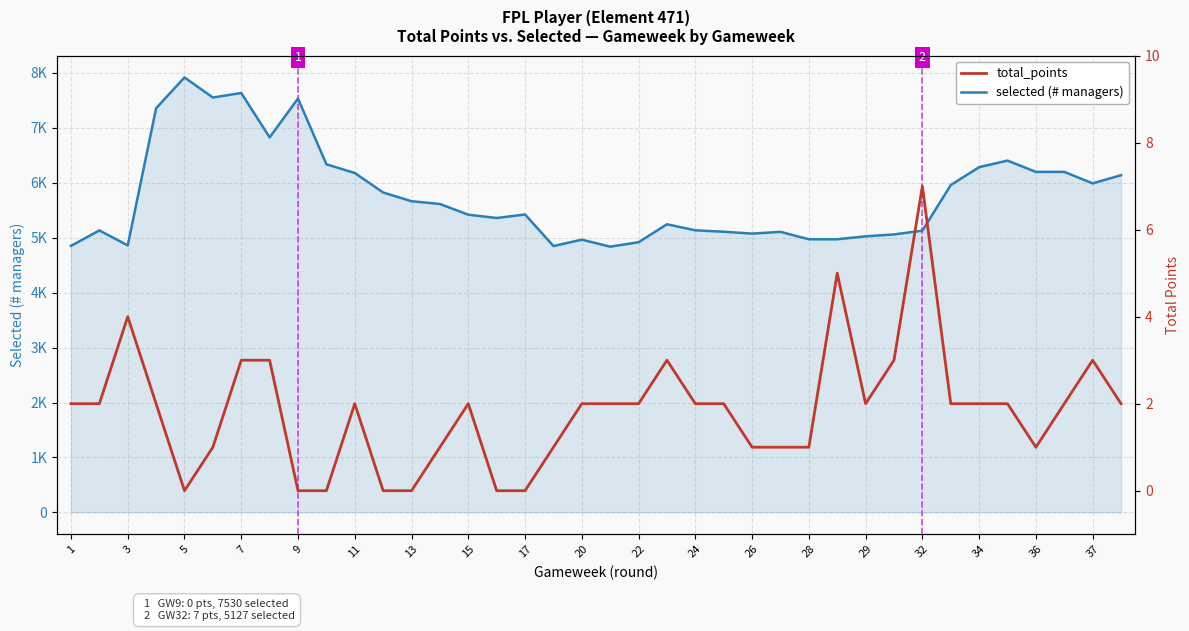

Which series has the largest total across all categories?

selected (# managers)